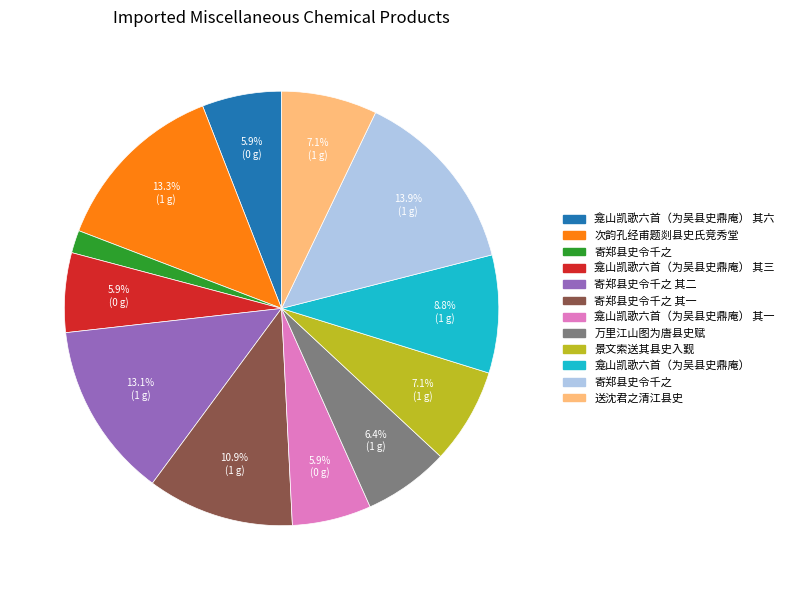

Is there a majority slice in this chart?

No